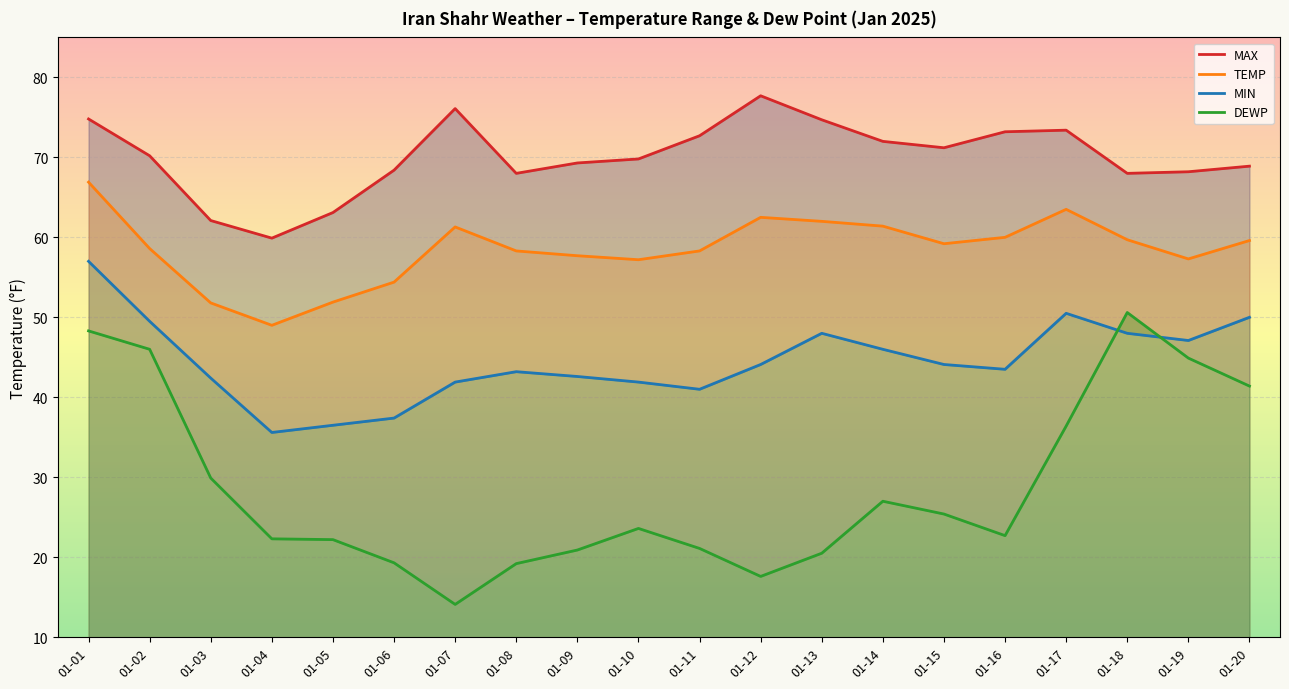

What is the total value across all series at 01-19?

217.5